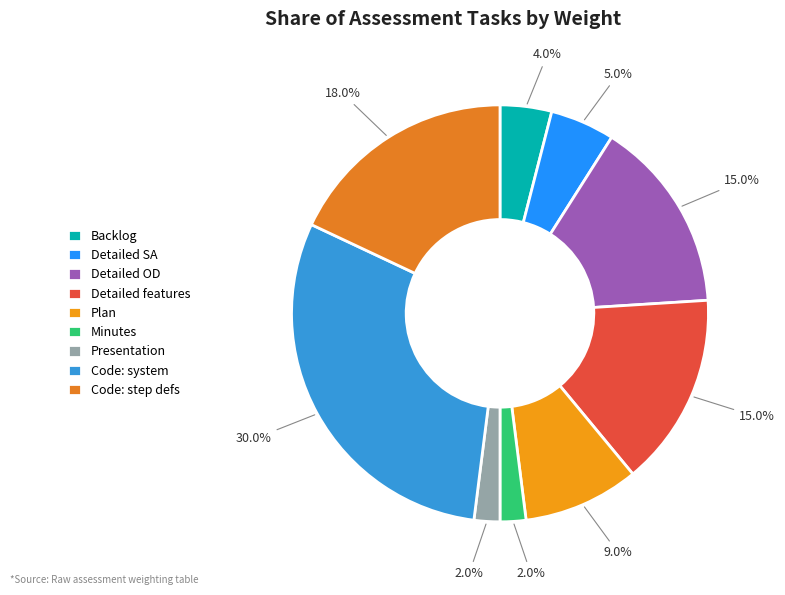

Does any single category account for the majority?

No